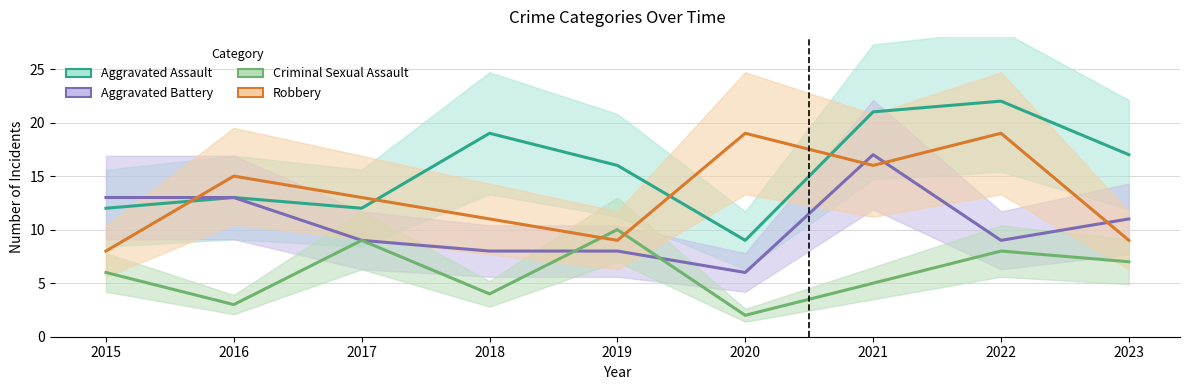

Which category has the highest value across all series?

2022